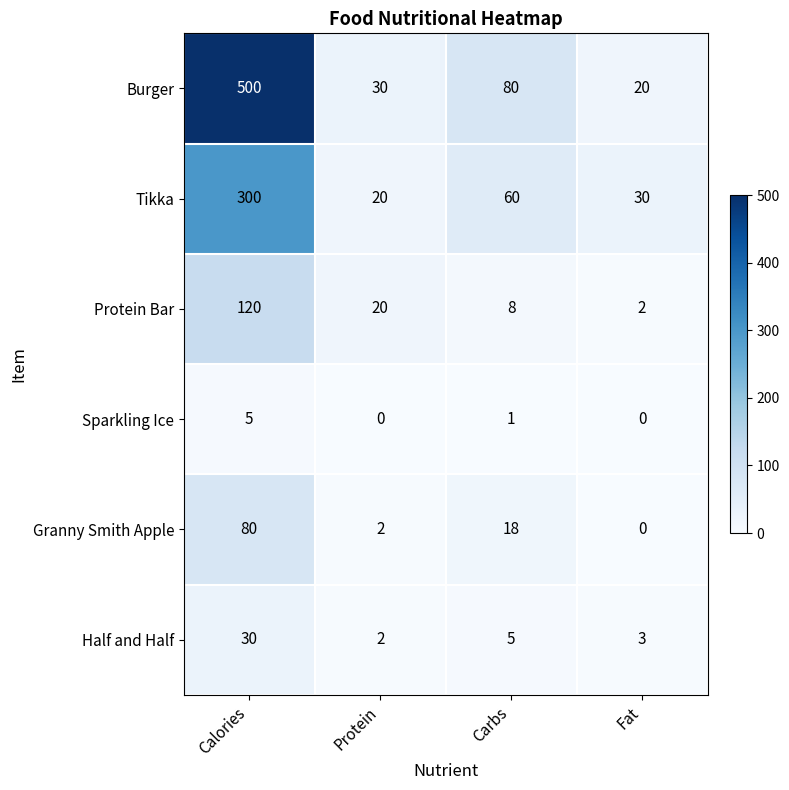

The value of Tikka at Calories is 300. True or false?

True